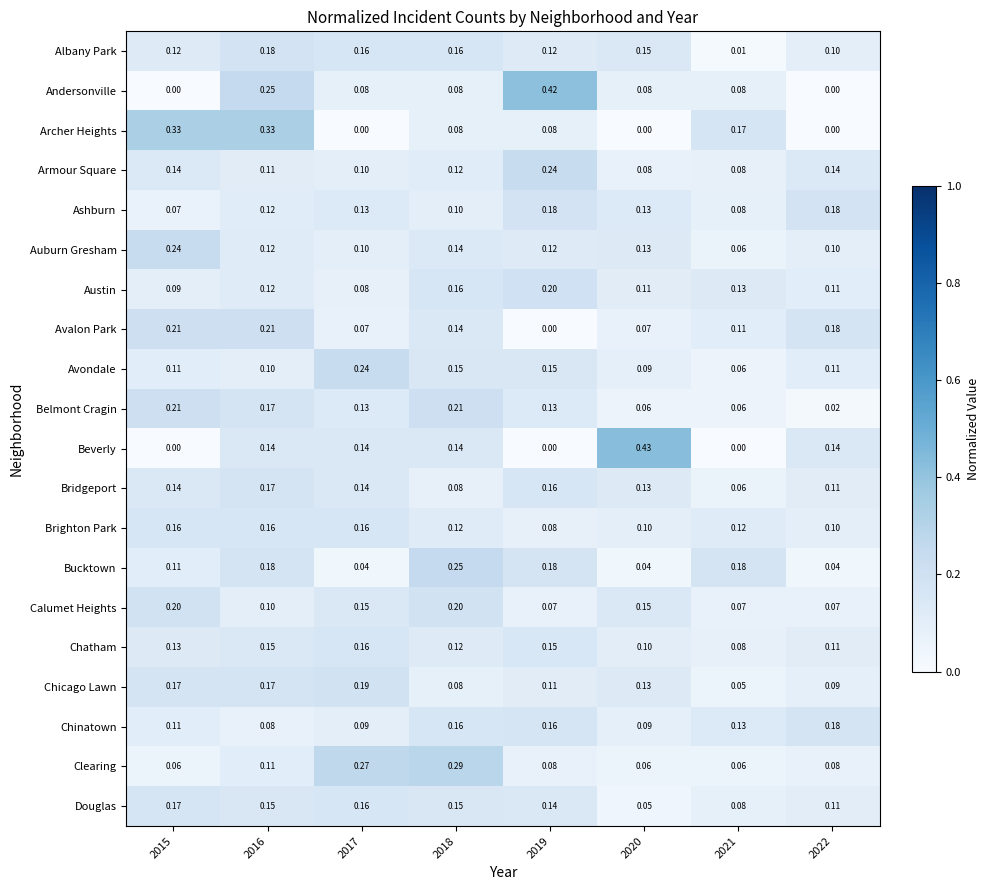

Which series has the largest total across all categories?

Bucktown